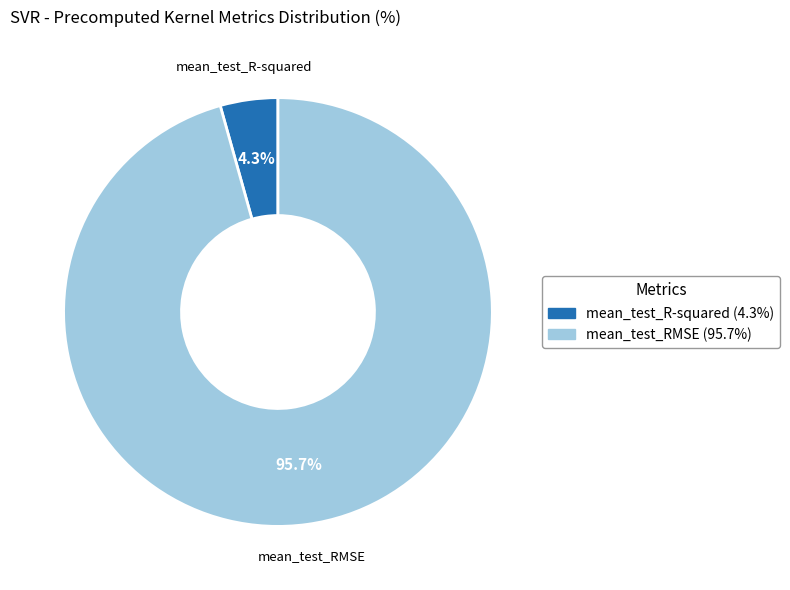

Combined, do mean_test_RMSE and mean_test_R-squared account for over 50%?

Yes